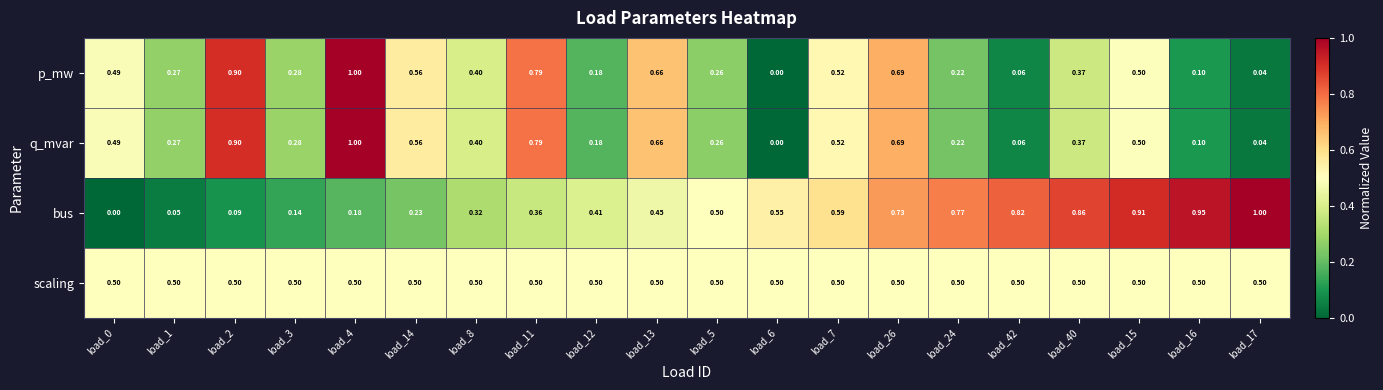

Is the value of scaling at load_13 greater than the value of p_mw at load_2?

No